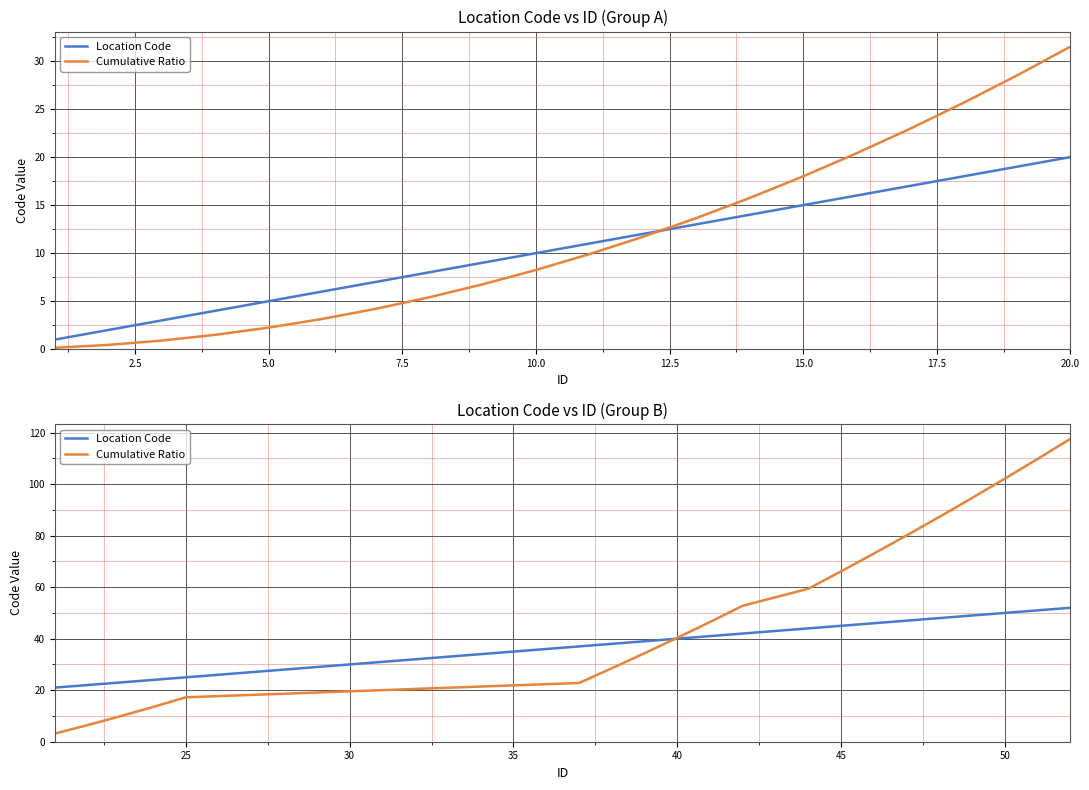

True or false: Cumulative Ratio and Location Code cross at least once.

True